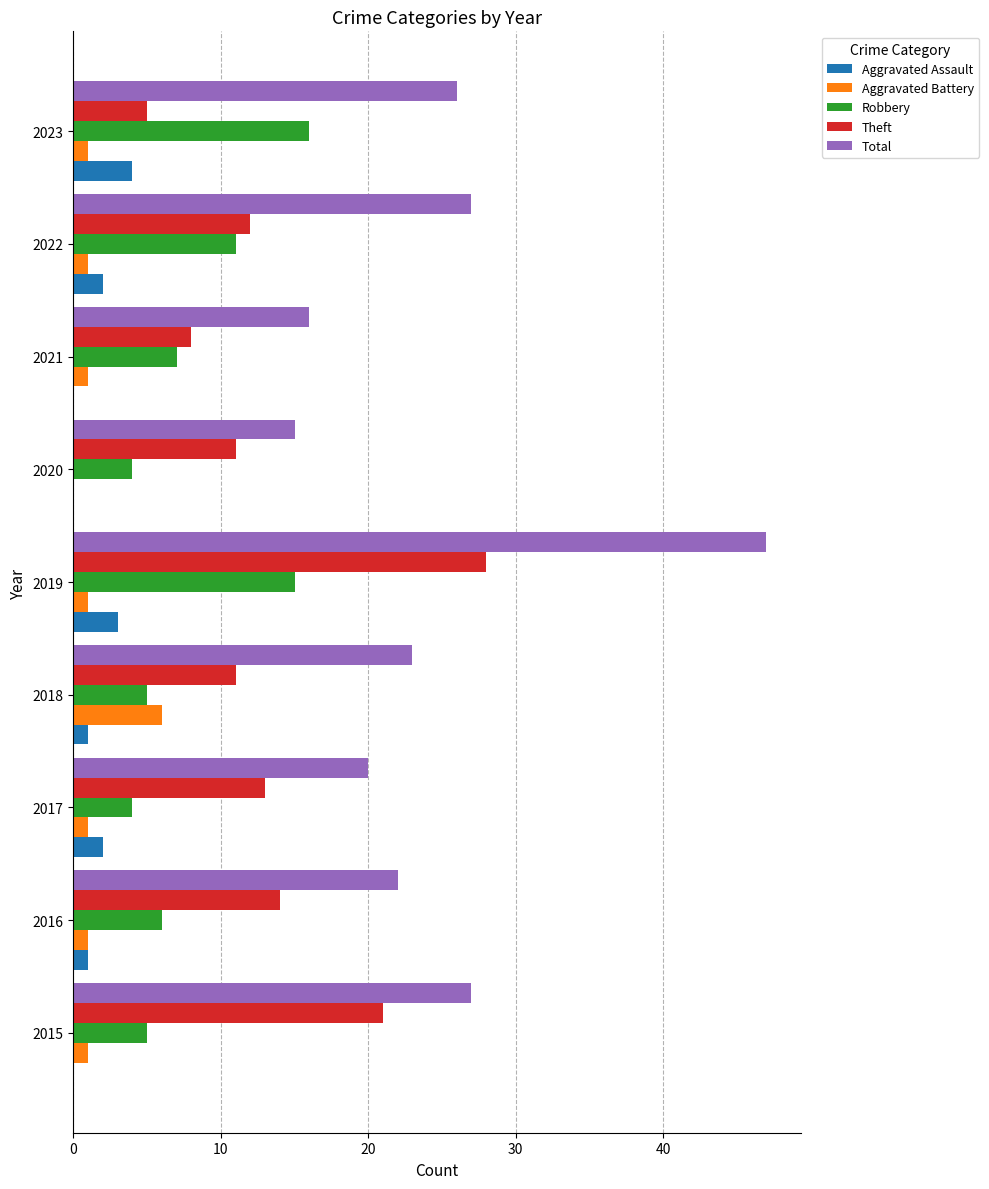

The value of Aggravated Assault at 2020 is 0. True or false?

True